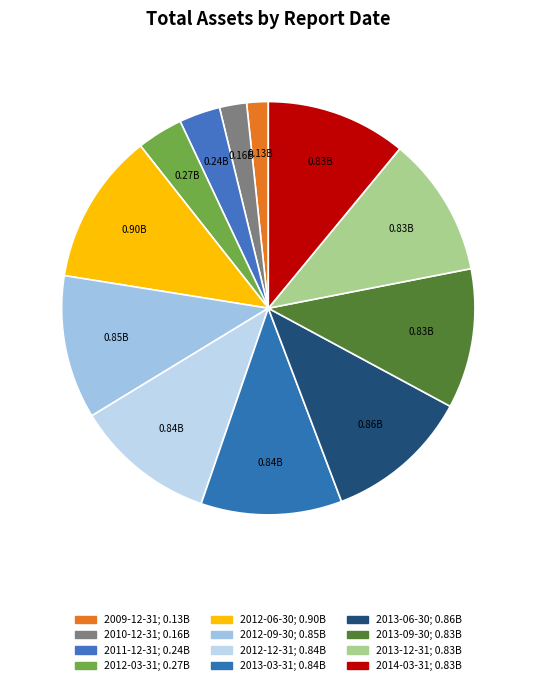

Combined, what portion of the pie is 2013-12-31 and 2010-12-31?

13.1%